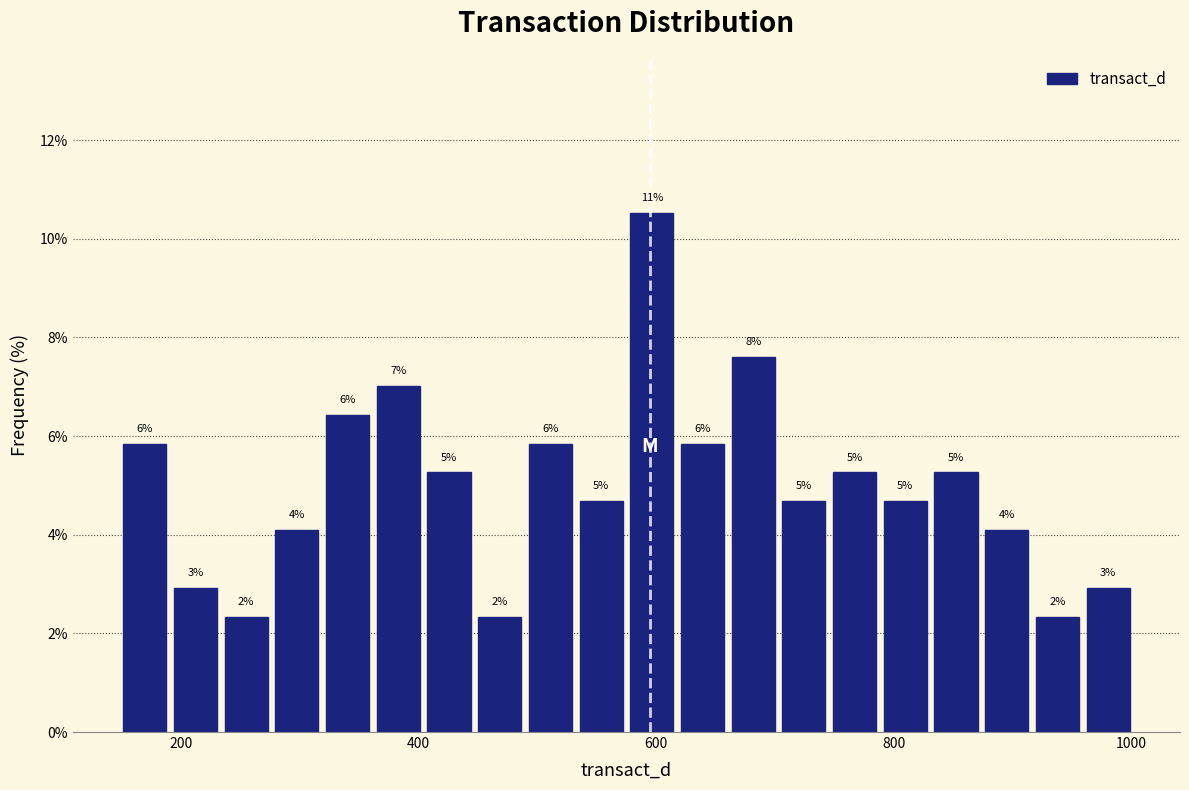

Around what value on the x-axis is the tallest bar? Give the approximate position of its centre, as read against the axis.

600